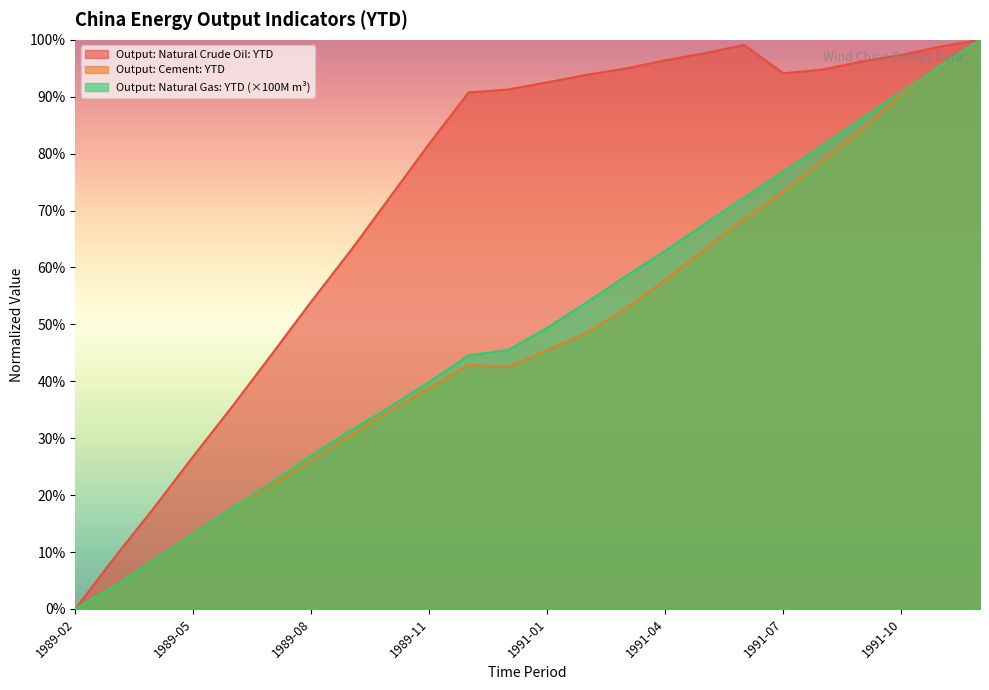

At how many categories does at least one series exceed 74?

15